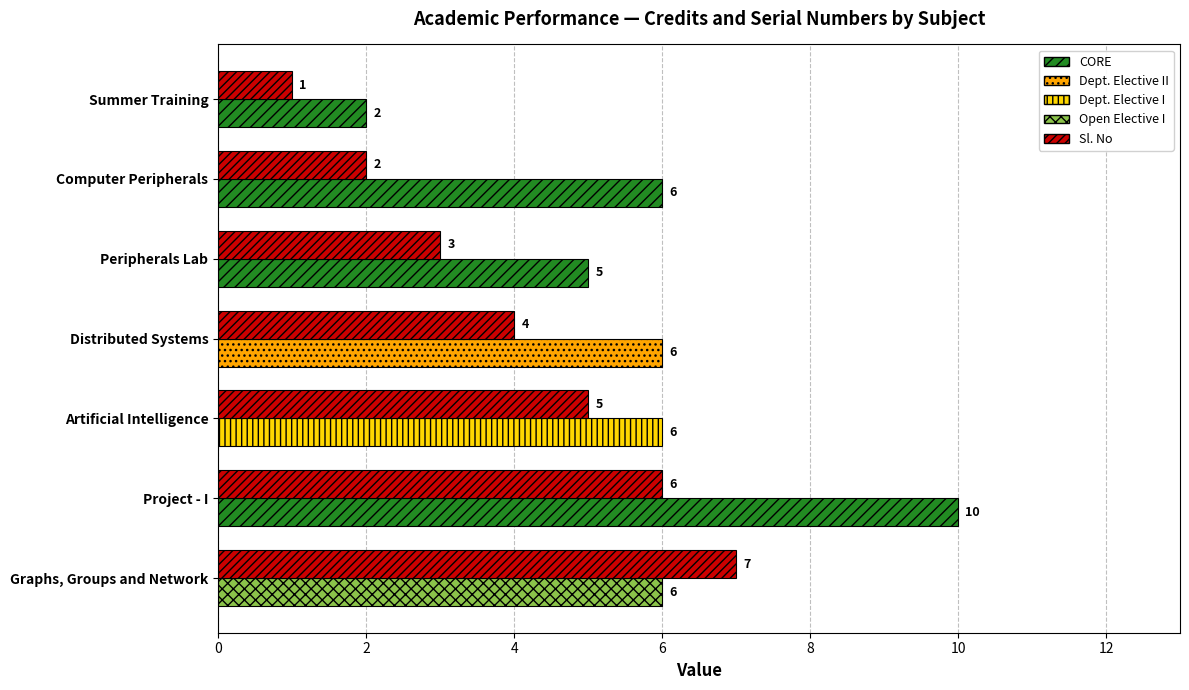

What is the minimum value shown in the chart?

1